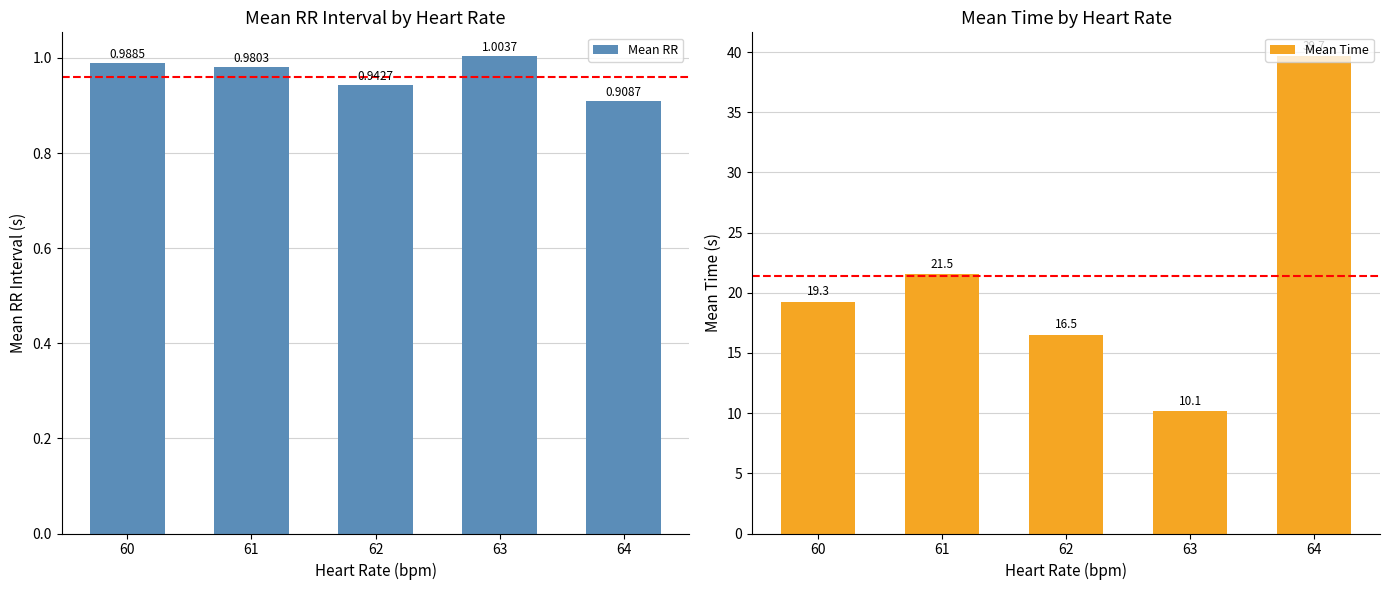

Where is Mean Time nearest to the value 24?

61